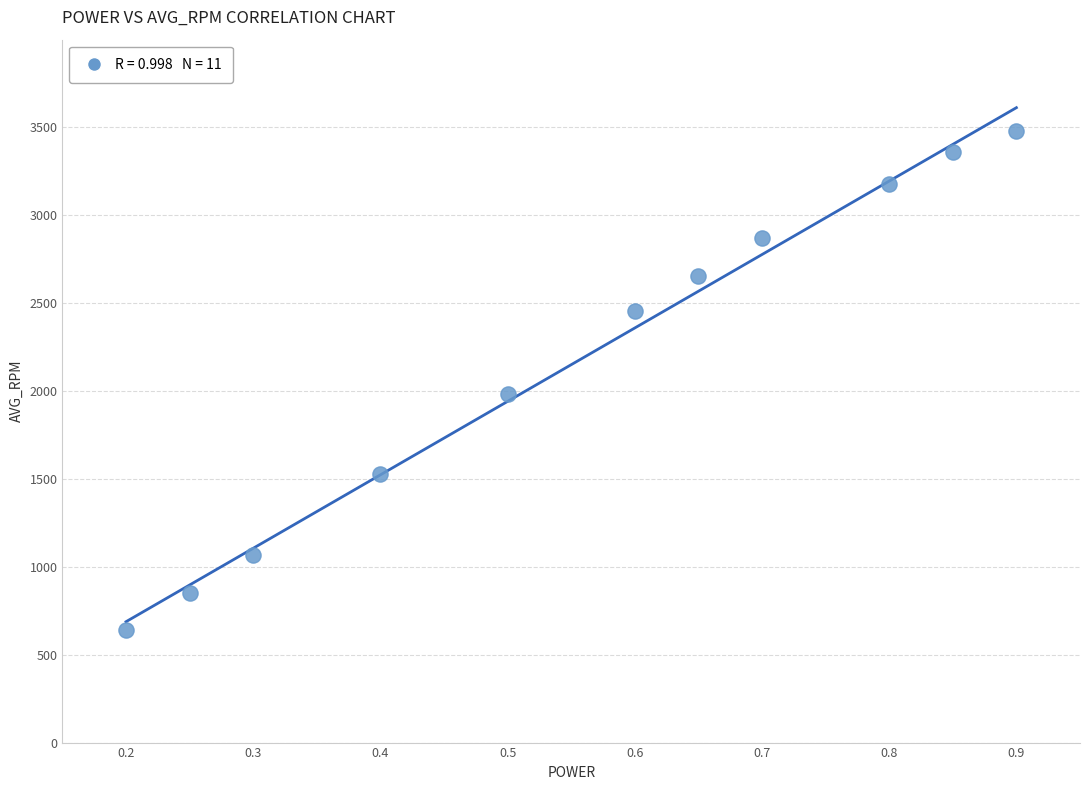

What is the average X value?

0.6